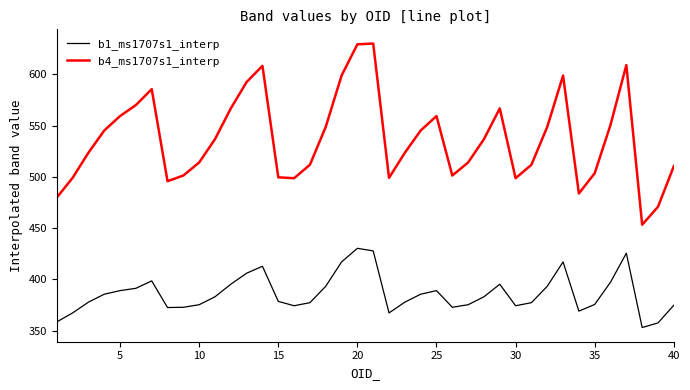

What is the lowest value of the b1_ms1707s1_interp series?

353.0